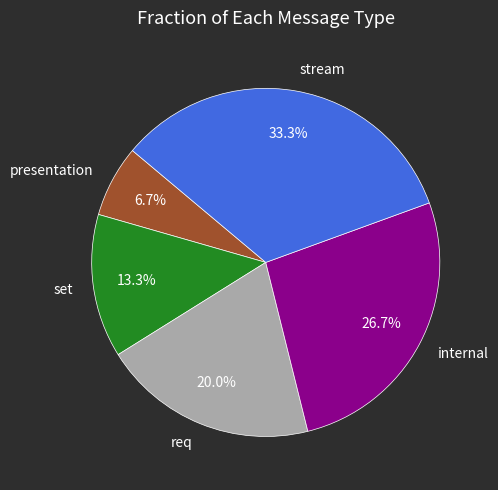

To the nearest percent, what is the difference between the internal and stream slice percentages?

7%